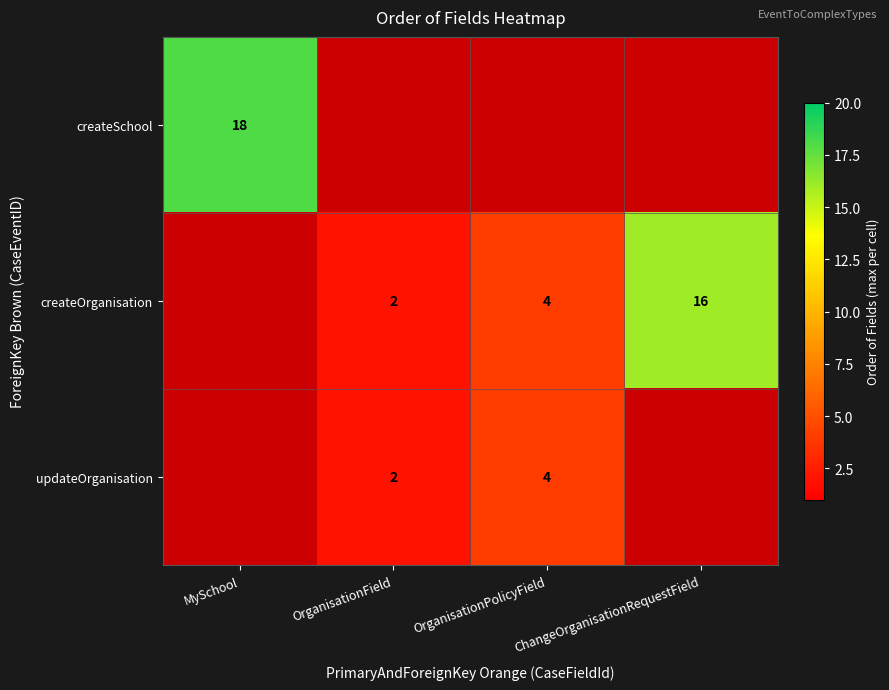

True or false: updateOrganisation has a value of 4 at OrganisationPolicyField.

True